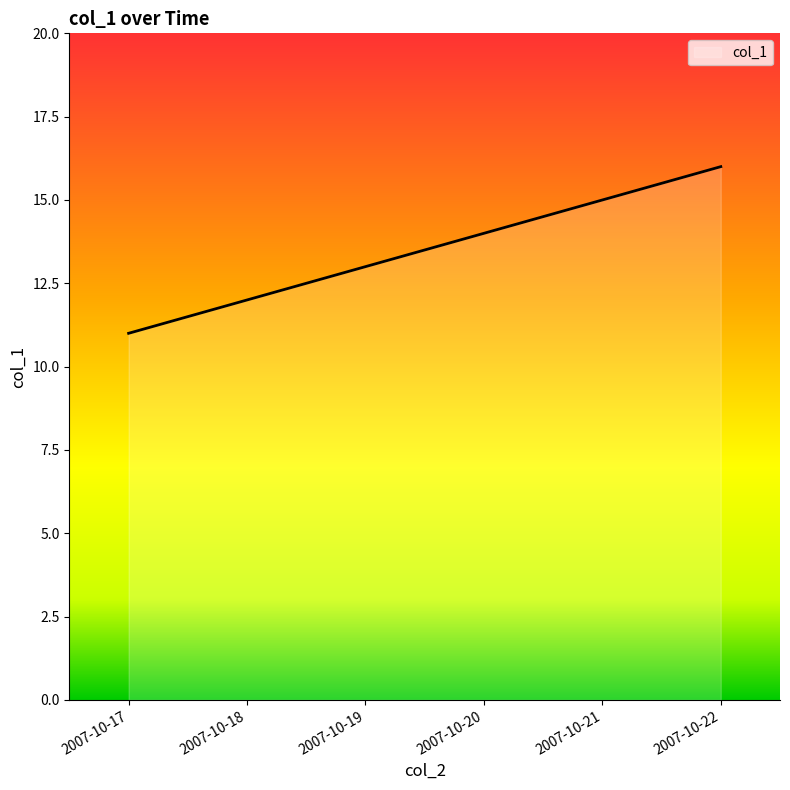

Which label corresponds to the largest value in the chart?

2007-10-22